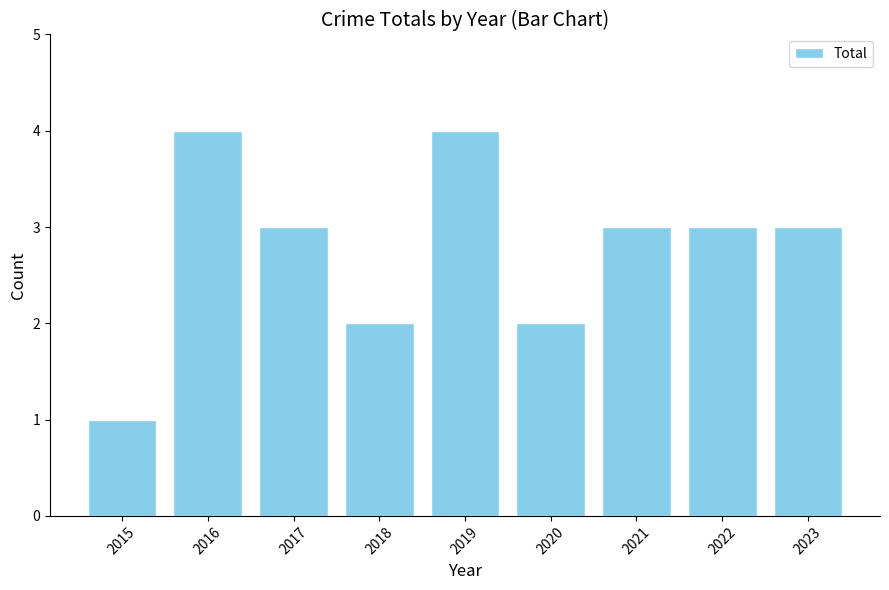

What is the change in value from 2015 to 2020?

+1